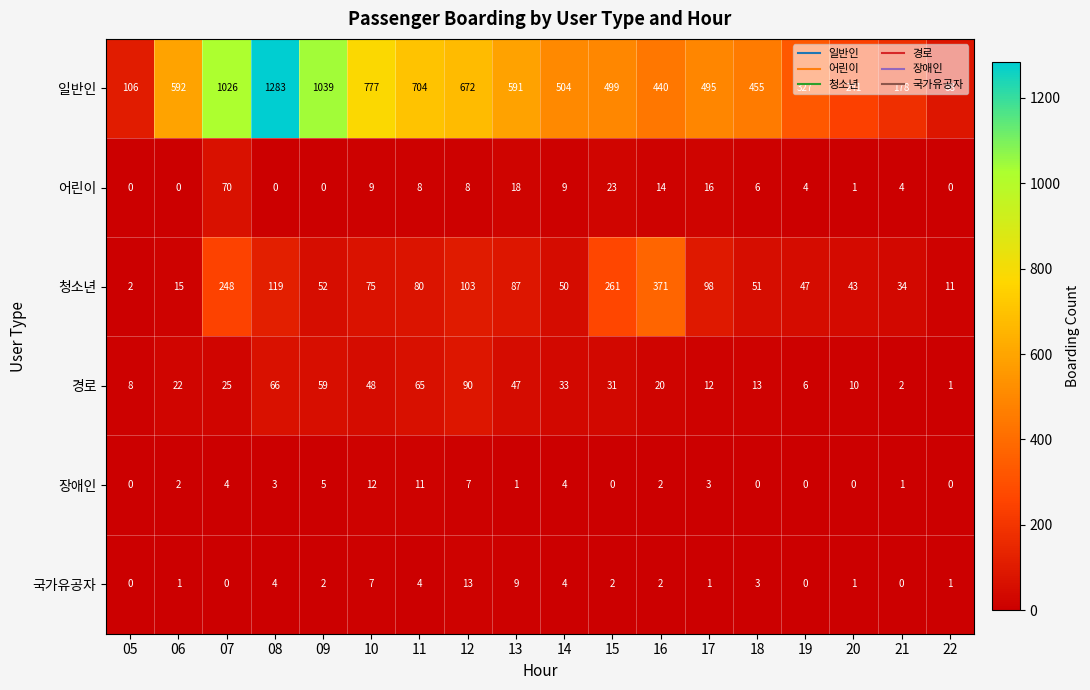

What is the difference between the highest and lowest values at 16?

438